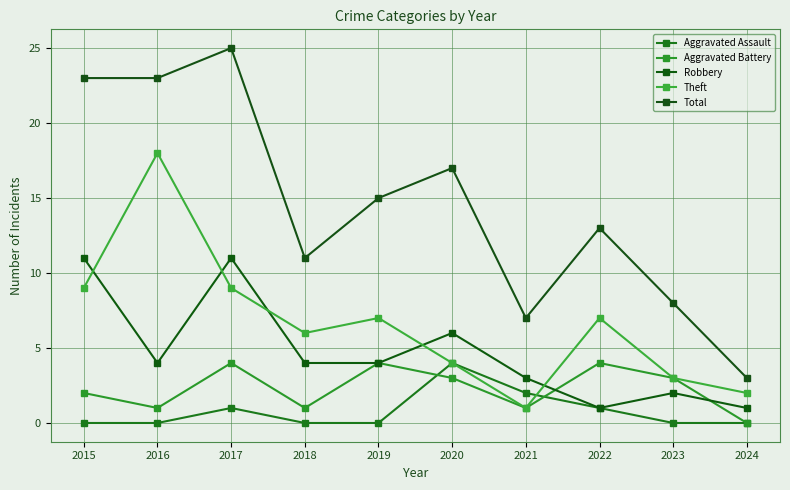

True or false: Total and Robbery intersect in this chart.

False